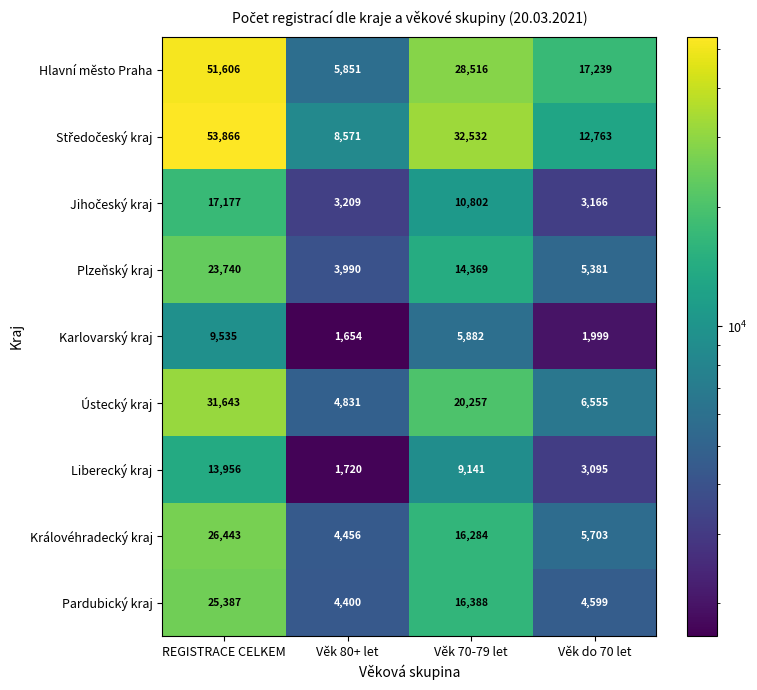

What is the difference between the Karlovarský kraj values at Věk do 70 let and REGISTRACE CELKEM?

7536